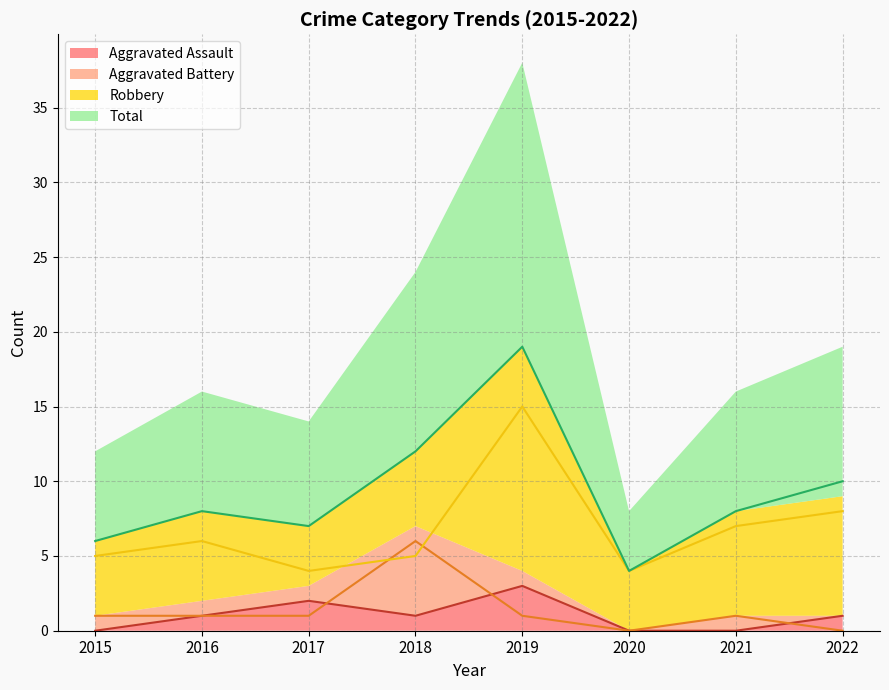

What is the highest value of the Total series?

19